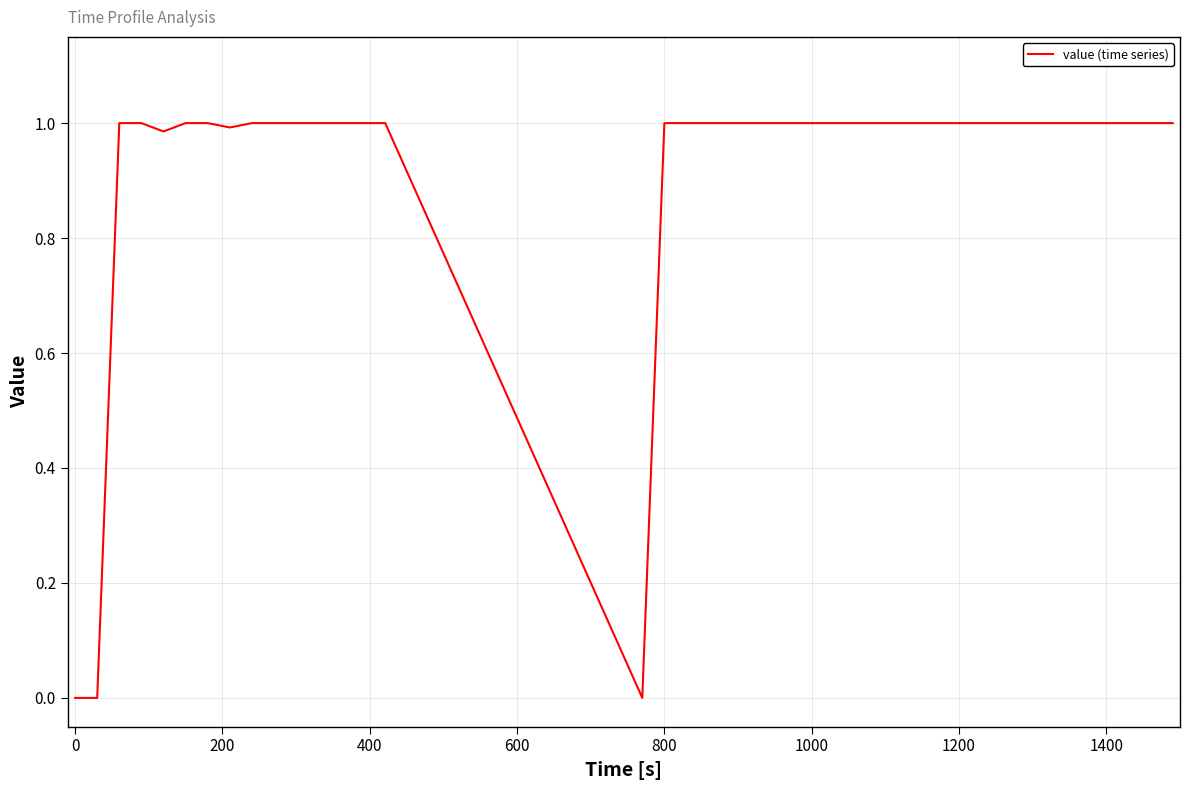

Is it true that the value at 0 is 0.0?

True